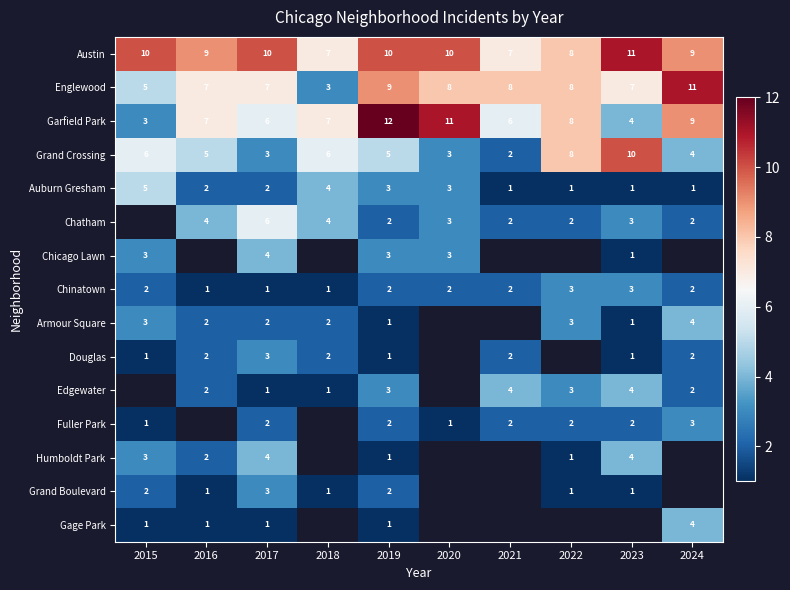

Where does the Auburn Gresham series first go above 2?

2015